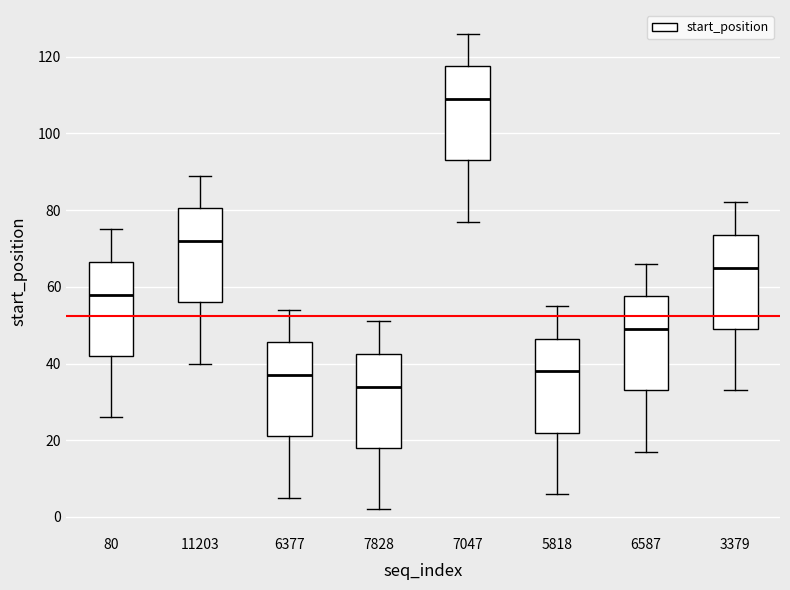

Which box has the highest median line?

7047